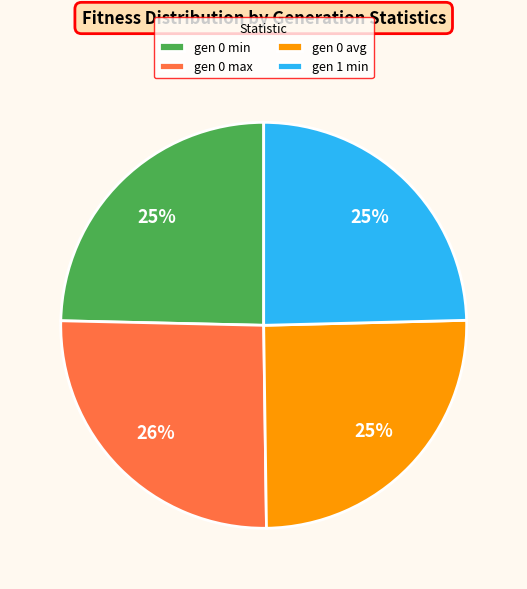

Approximately how many times larger is the value at gen 0 avg compared to gen 0 min?

1.0